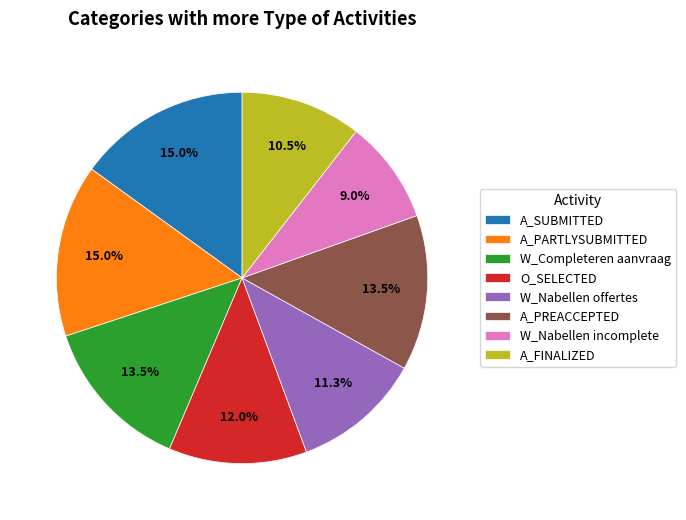

Is there a majority slice in this chart?

No